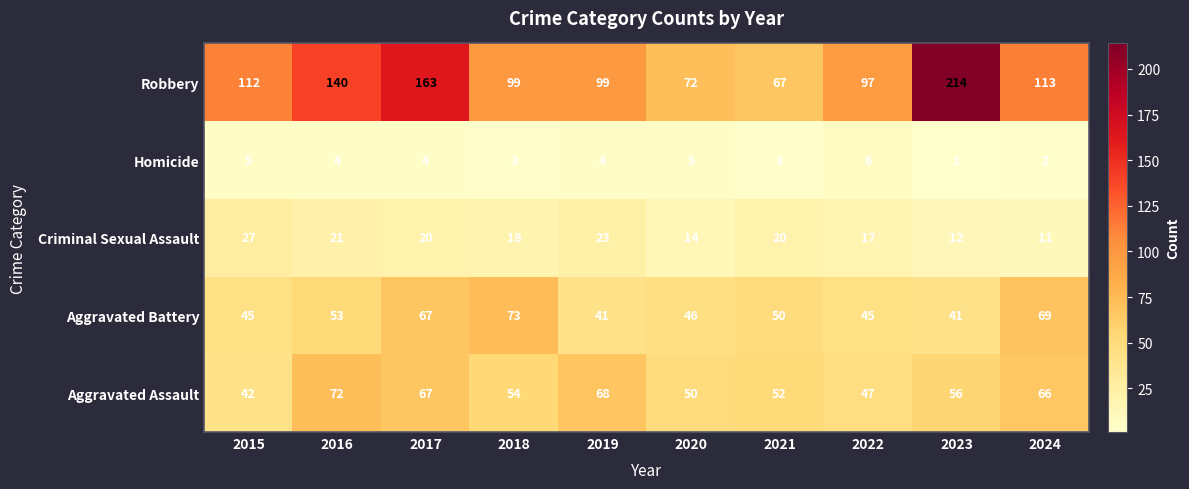

Is it true that Aggravated Assault equals 50 at 2020?

True